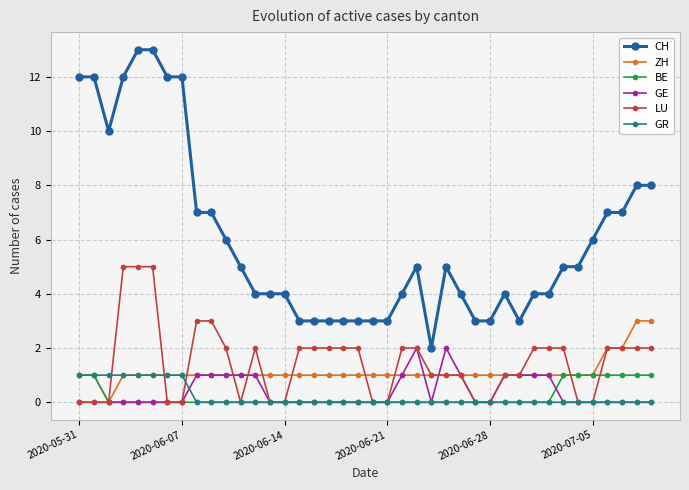

True or false: CH has more than 1 points higher than both neighbors.

True